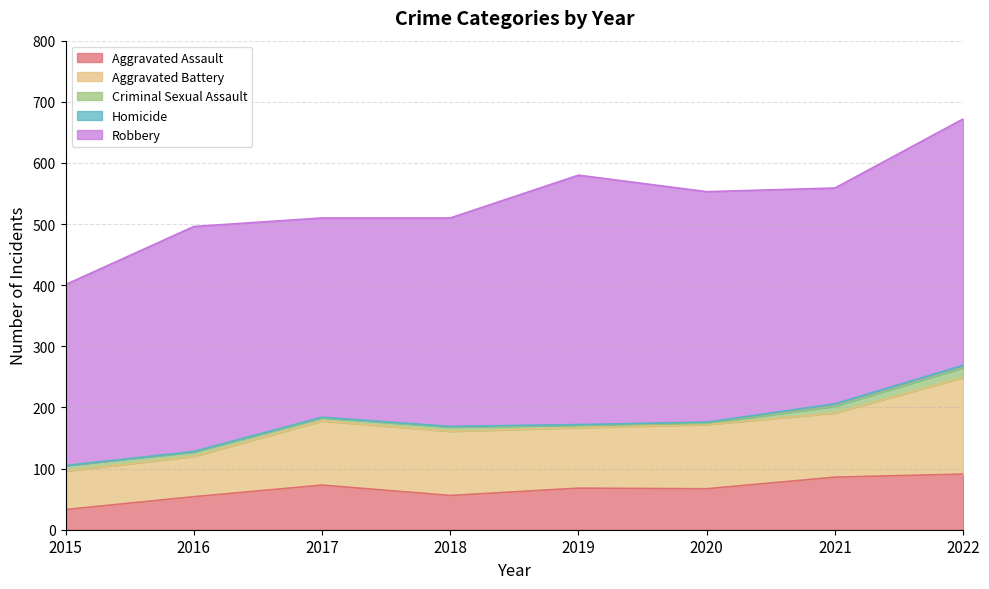

Which series has the widest spread of values?

Robbery